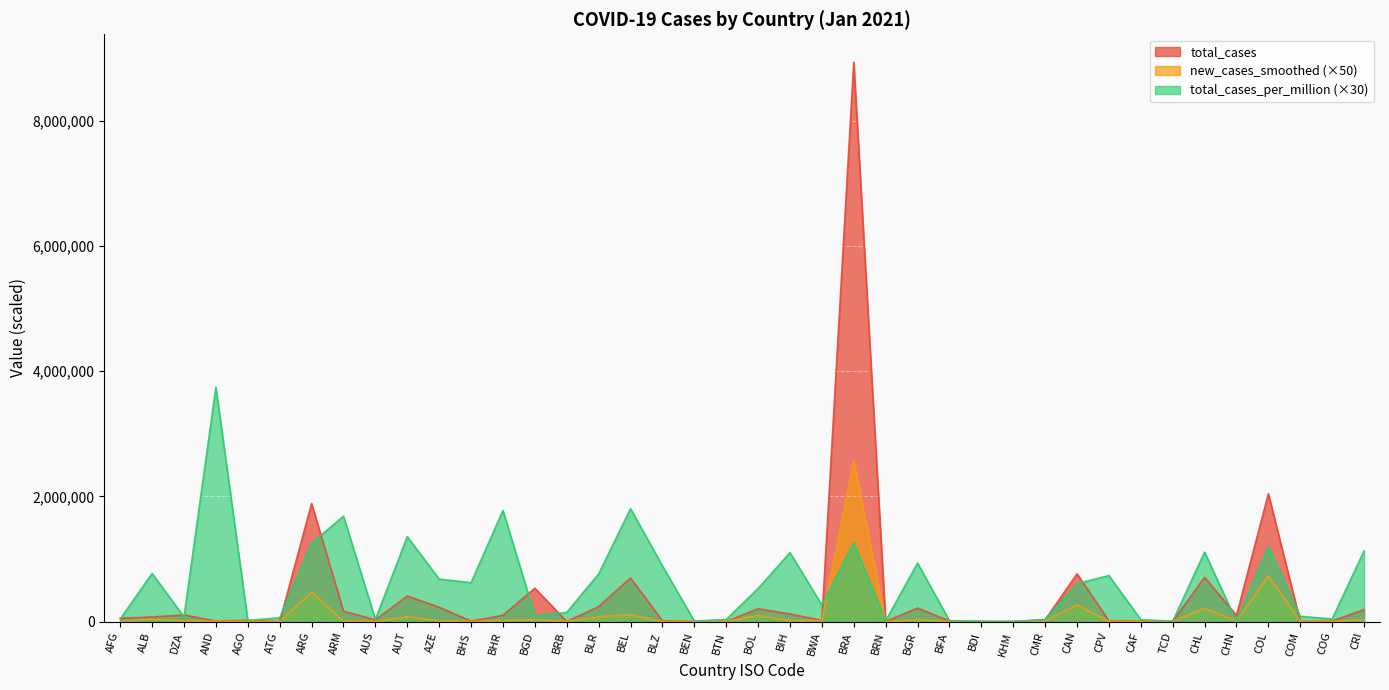

How many lines are shown in the chart?

3